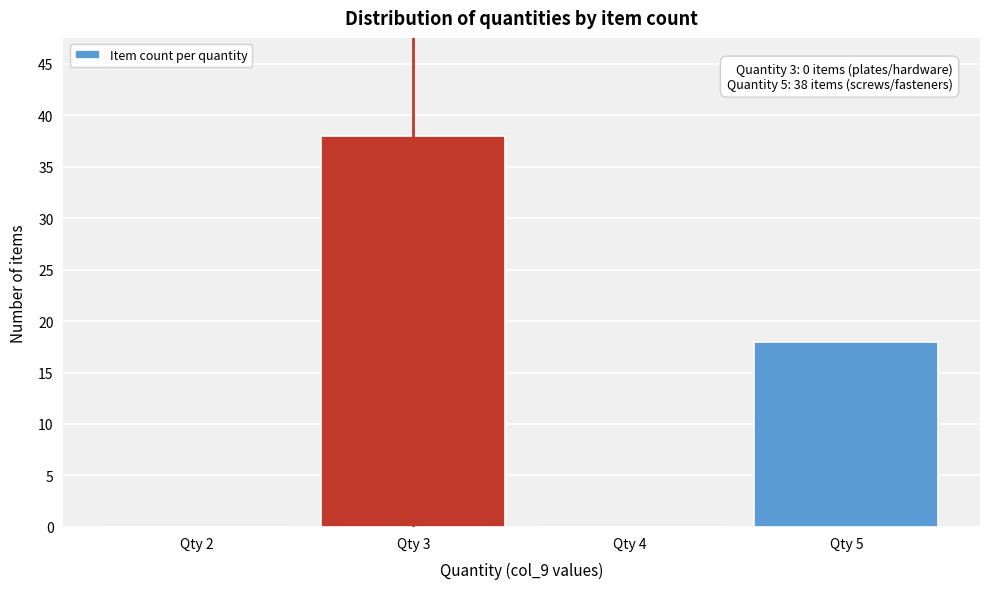

Reading right to left, transcribe all the data shown in this chart.

Qty 5=18	Qty 4=0	Qty 3=38	Qty 2=0